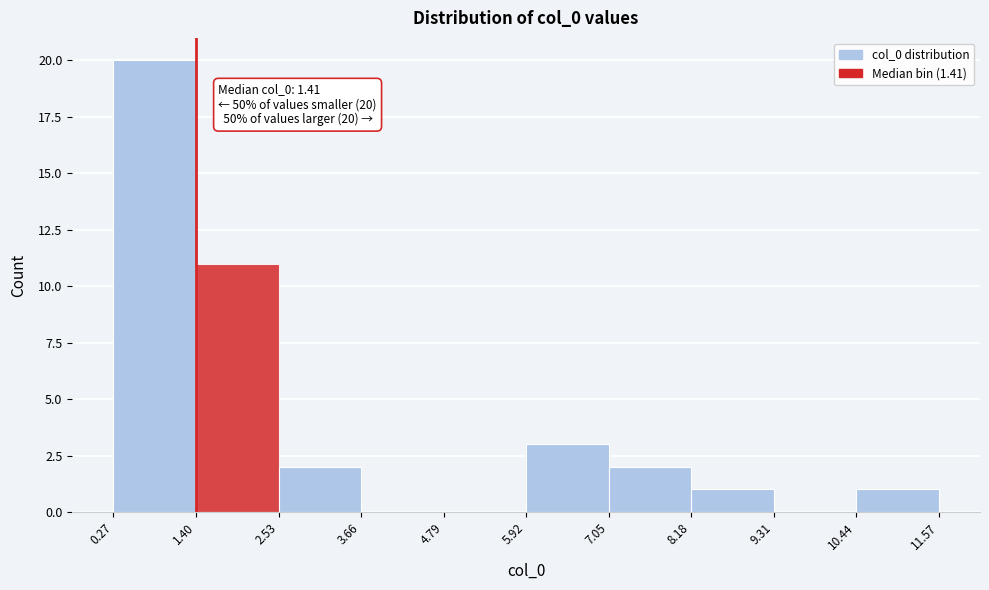

Which range on the x-axis has the tallest bar?

0.27 to 1.40